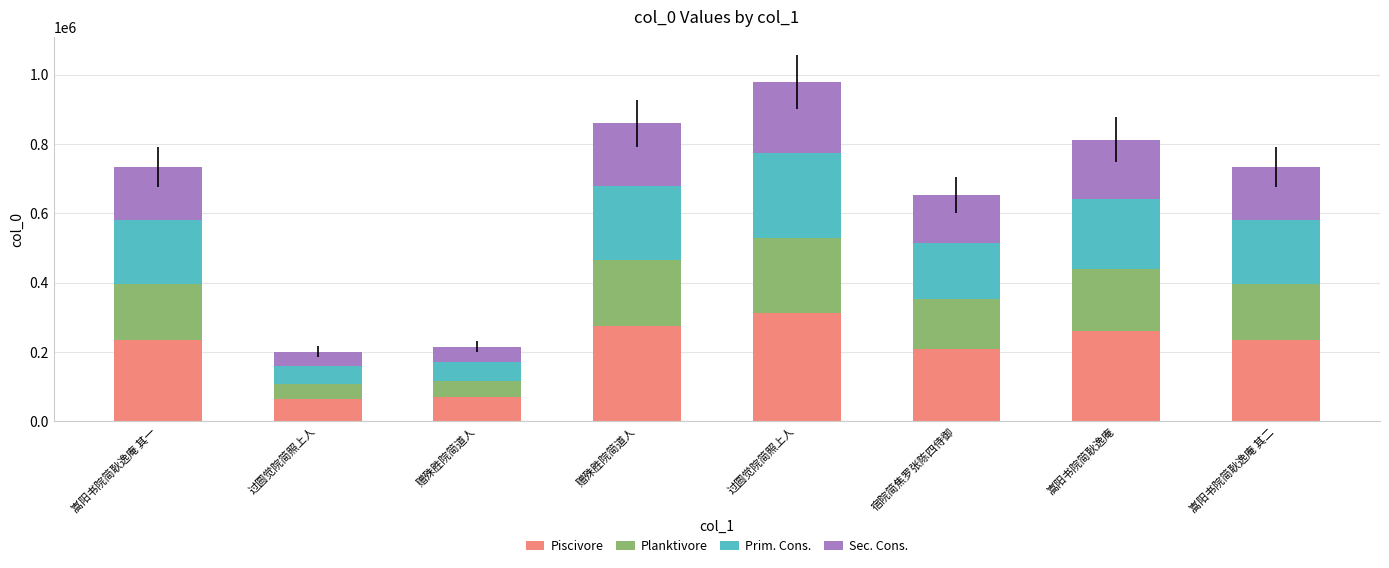

How many series are shown in this chart?

4